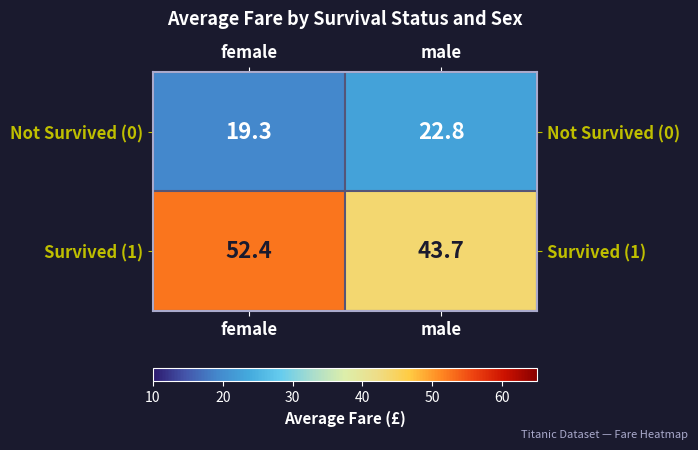

Which series changed the most between female and male?

Survived (1)